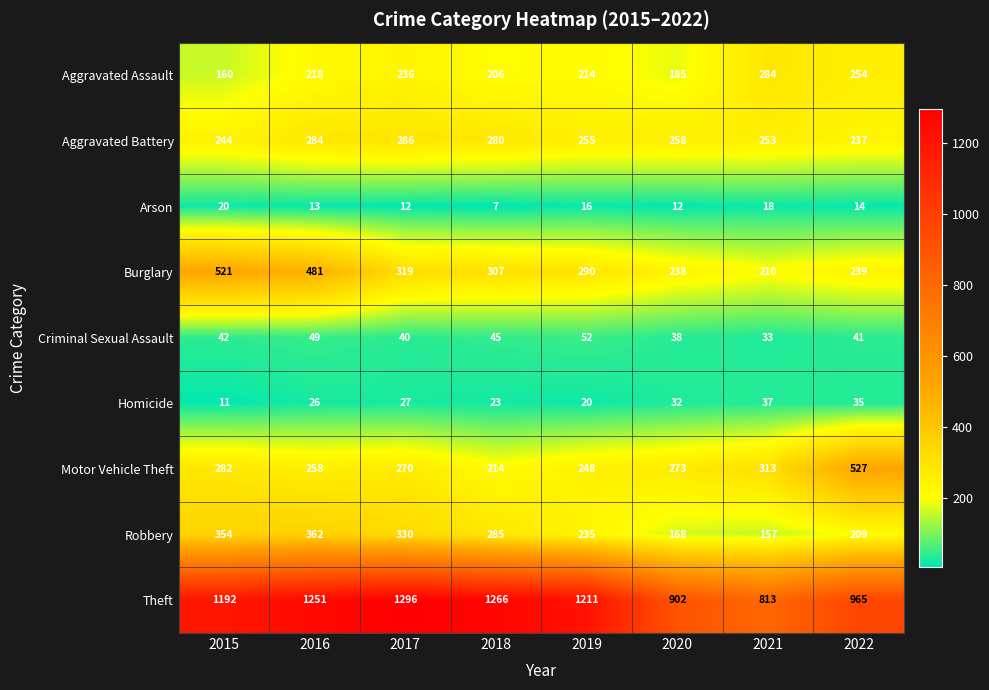

How many data points does each series have?

8